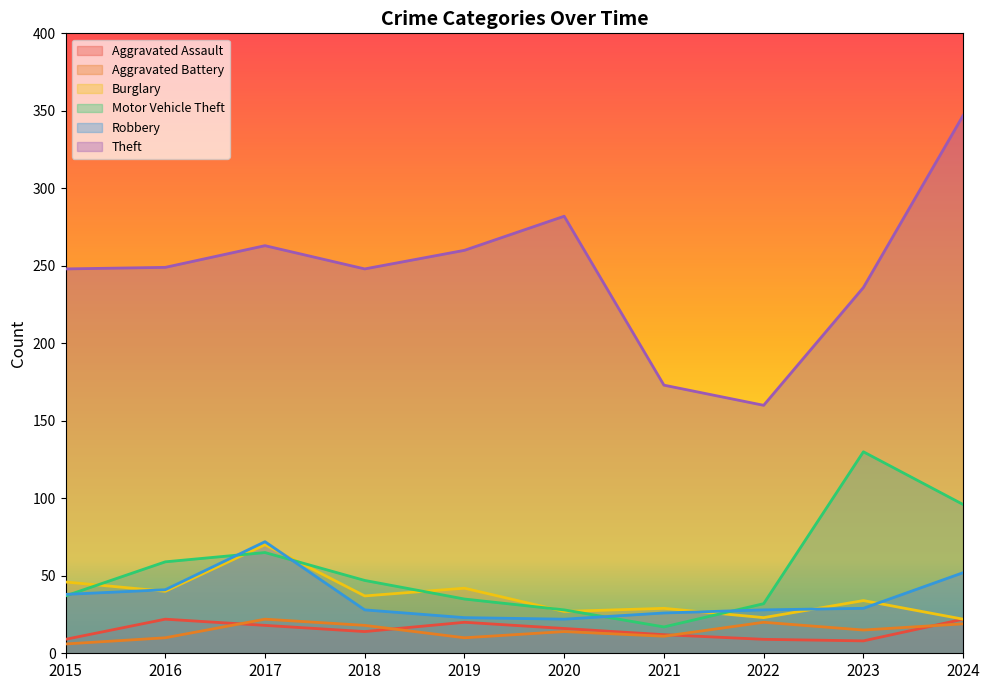

True or false: Robbery has a value of 9 at 2019.

False